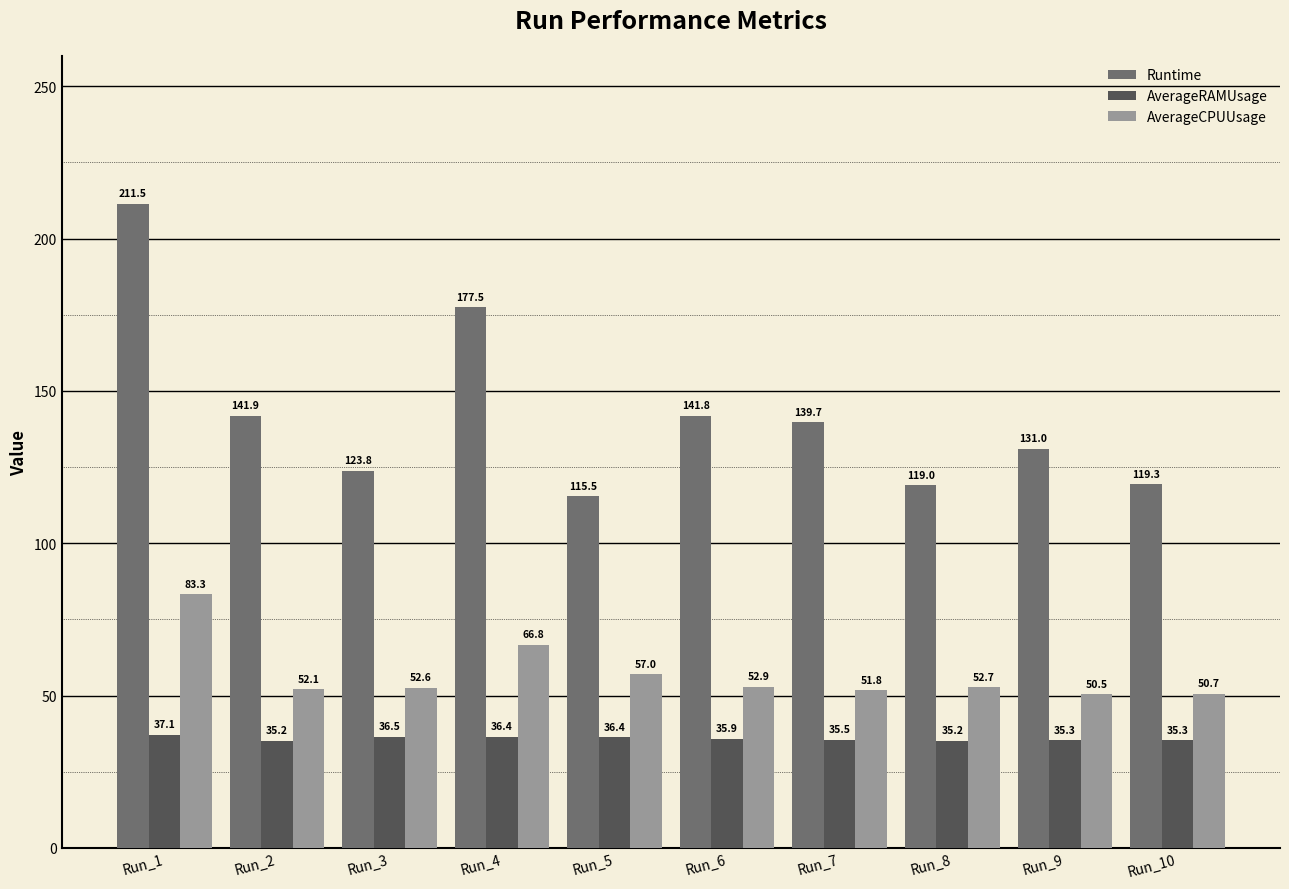

Which series has the largest range (max minus min)?

Runtime